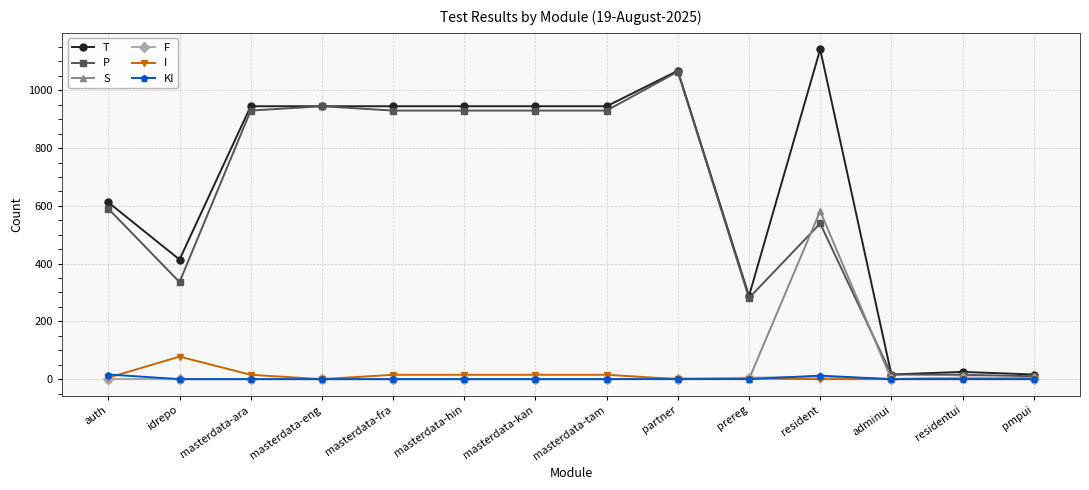

What is the total value across all series at idrepo?

828